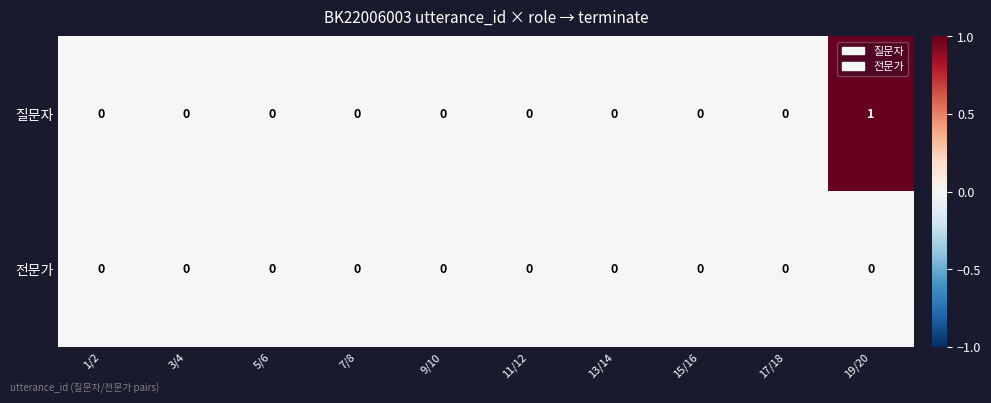

Which category has the highest value in the 질문자 series?

19/20